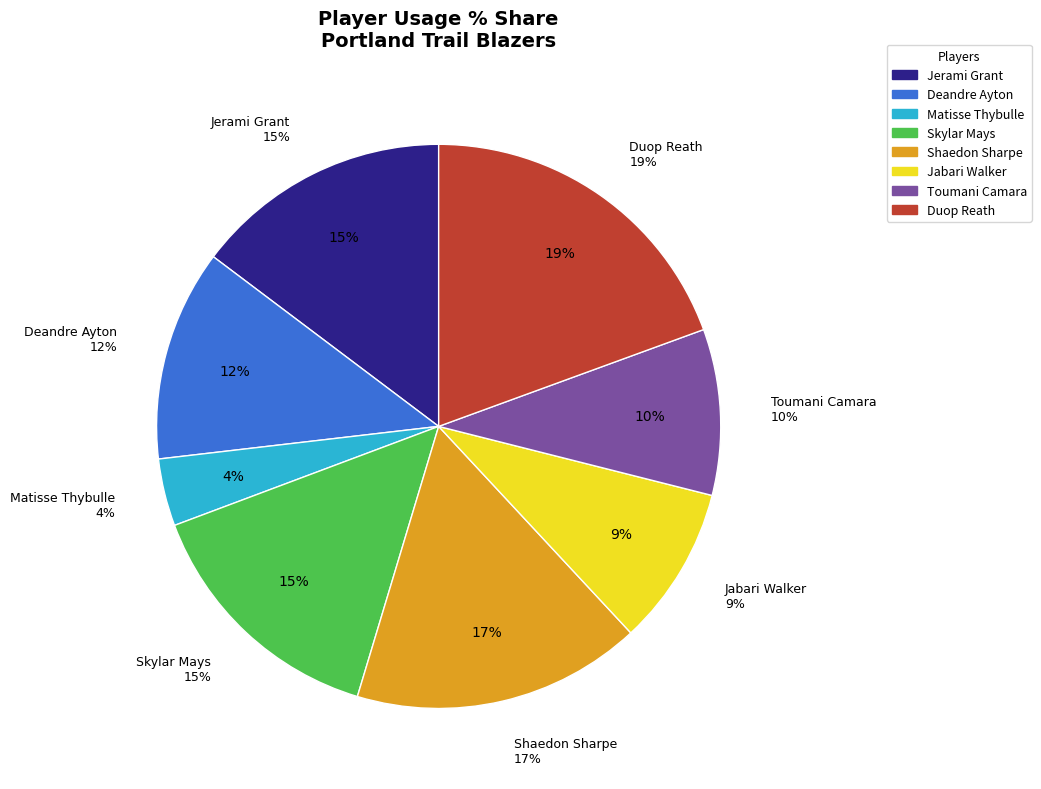

What is the smallest slice in the pie chart?

Matisse Thybulle